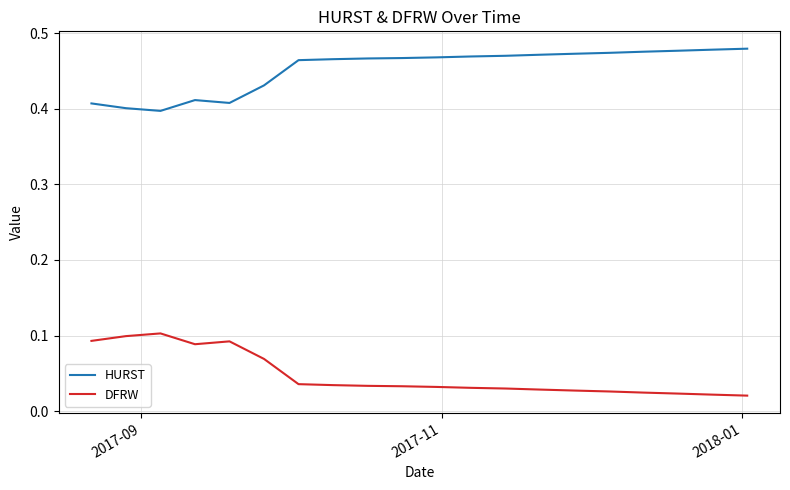

Rank the series by their maximum value, from lowest to highest.

DFRW, HURST